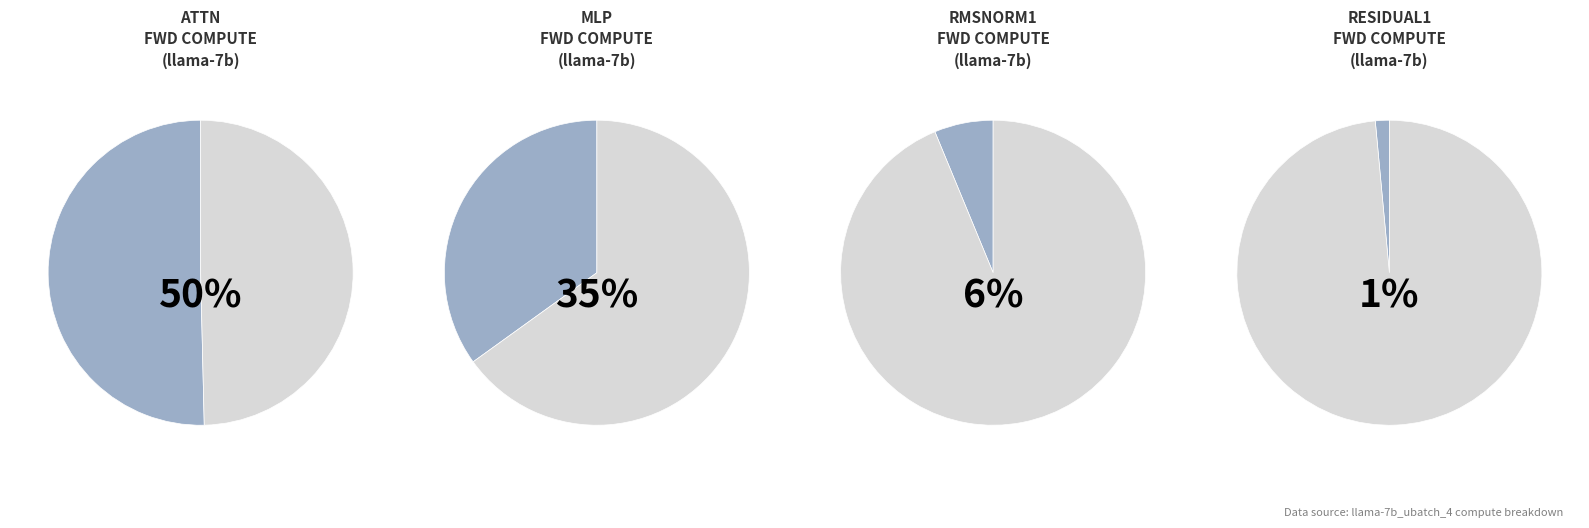

True or false: Residual1 accounts for 1% of the total.

True